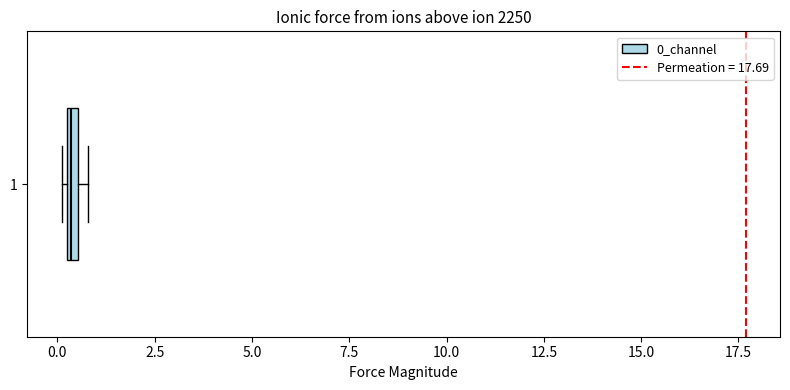

Where is the left edge of the box at y = 1 on the x-axis? The values are not printed on the chart, so give them approximately, as read against the axis.

0.0